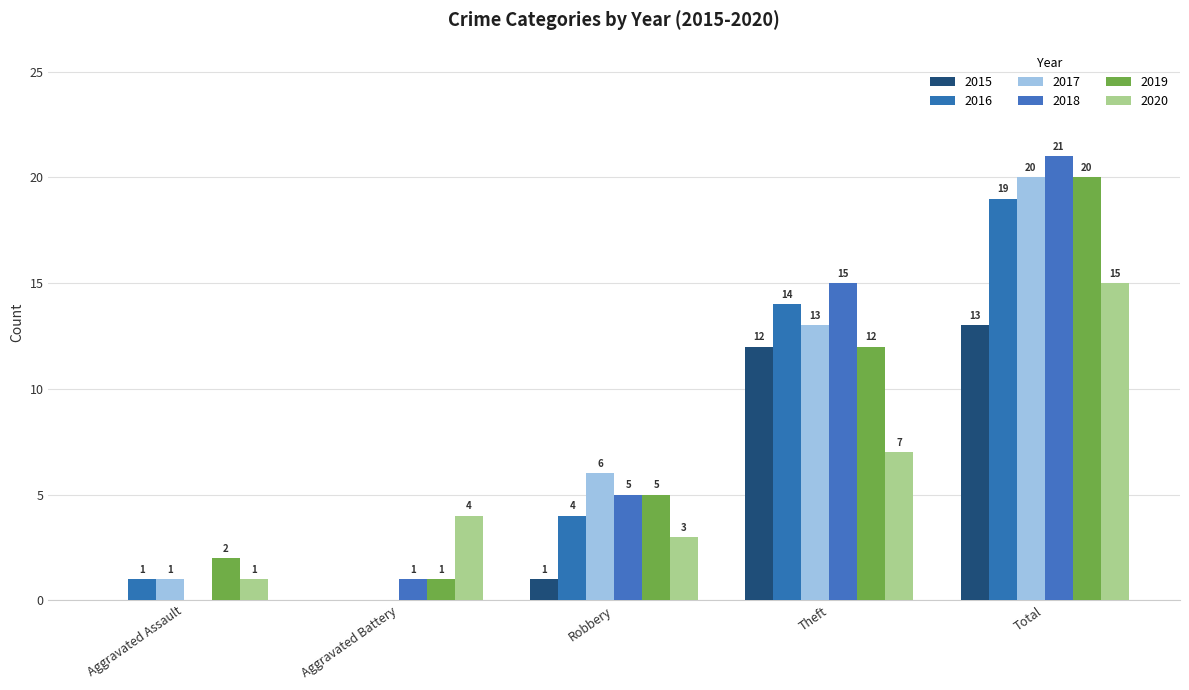

Reading left to right, list all the values displayed in this chart.

2015: Aggravated Assault=0	Aggravated Battery=0	Robbery=1	Theft=12	Total=13
2016: Aggravated Assault=1	Aggravated Battery=0	Robbery=4	Theft=14	Total=19
2017: Aggravated Assault=1	Aggravated Battery=0	Robbery=6	Theft=13	Total=20
2018: Aggravated Assault=0	Aggravated Battery=1	Robbery=5	Theft=15	Total=21
2019: Aggravated Assault=2	Aggravated Battery=1	Robbery=5	Theft=12	Total=20
2020: Aggravated Assault=1	Aggravated Battery=4	Robbery=3	Theft=7	Total=15